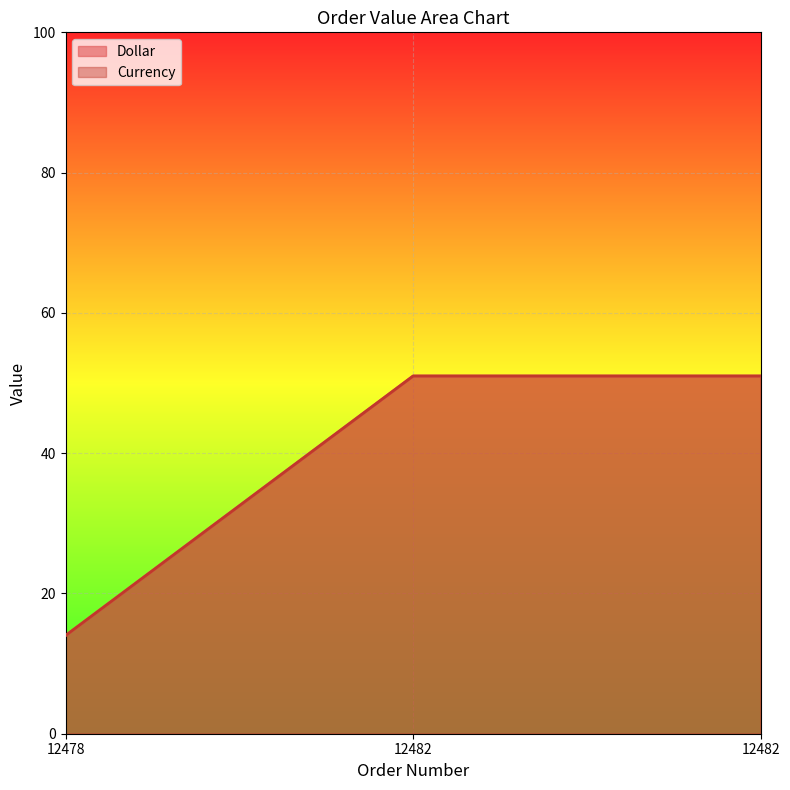

Which has a higher value, 12478 or 12482?

12482